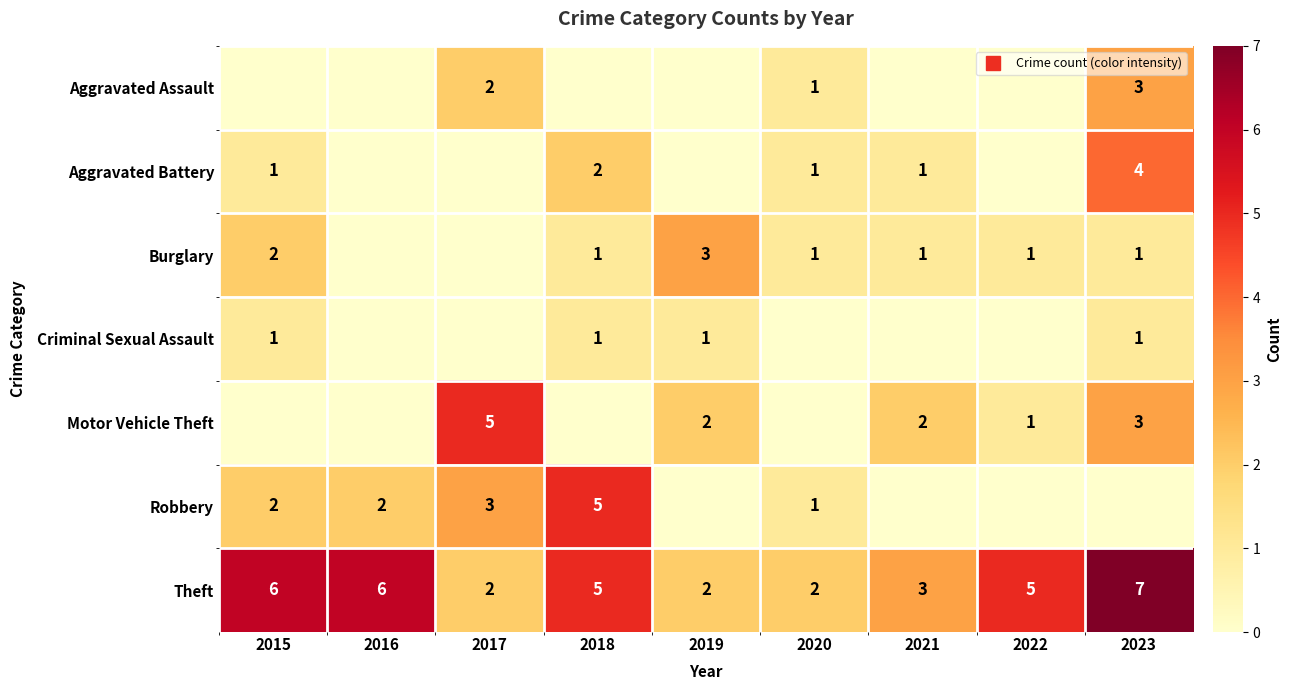

What is the difference between the Motor Vehicle Theft values at 2022 and 2020?

1